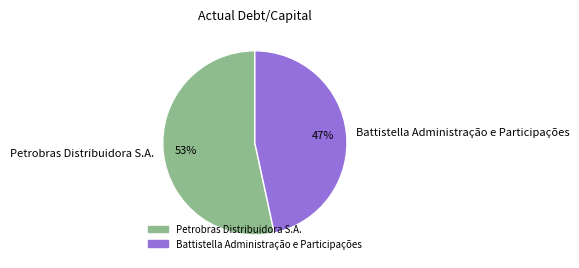

Which category has the smallest portion of the pie?

Battistella Administração e Participações